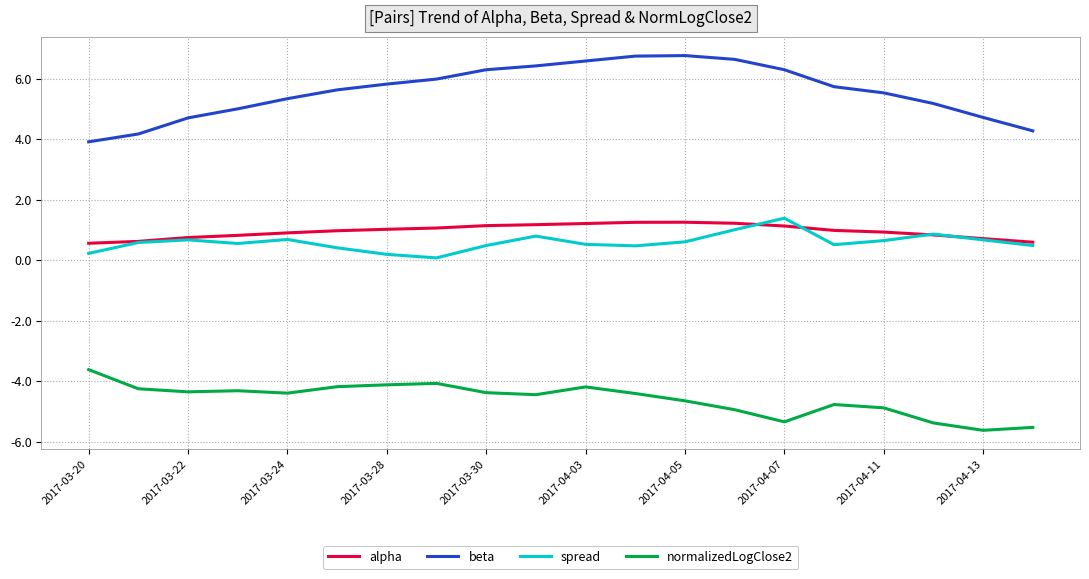

Which series has the widest spread of values?

beta